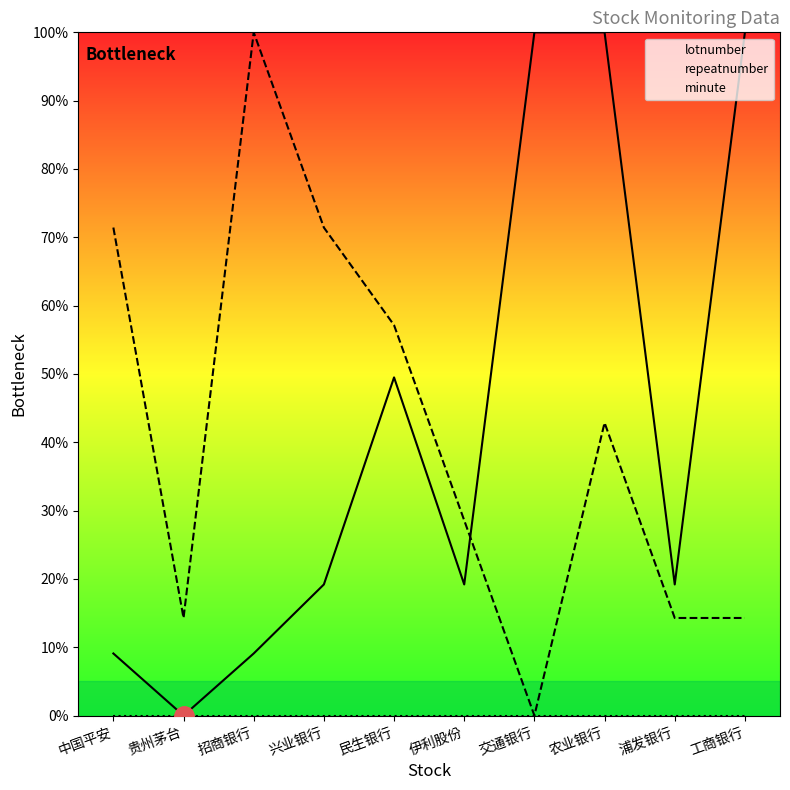

True or false: lotnumber has a value of 153.1 at 交通银行.

False